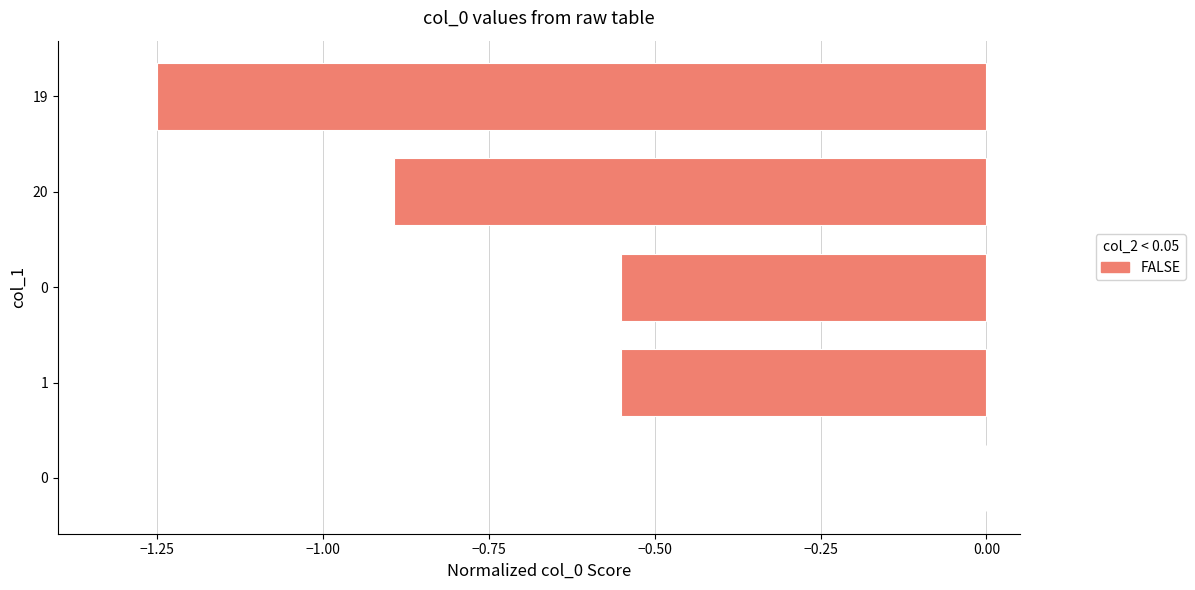

Are the bars horizontal?

Yes